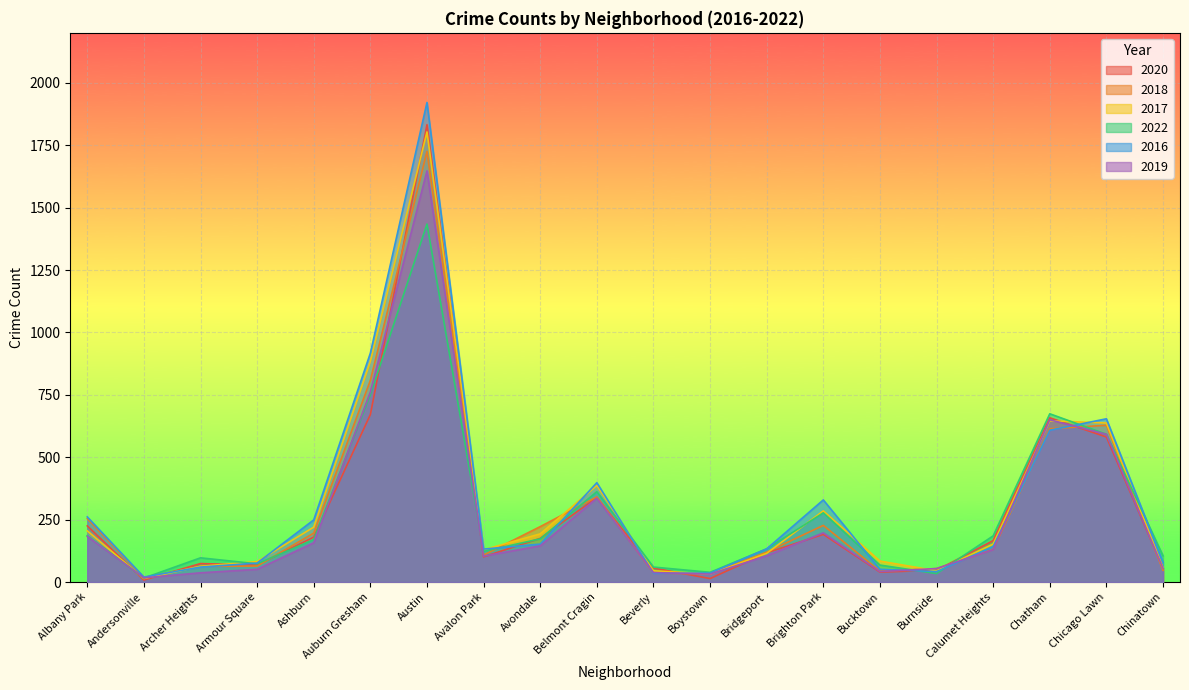

Which series has the largest total across all categories?

2016